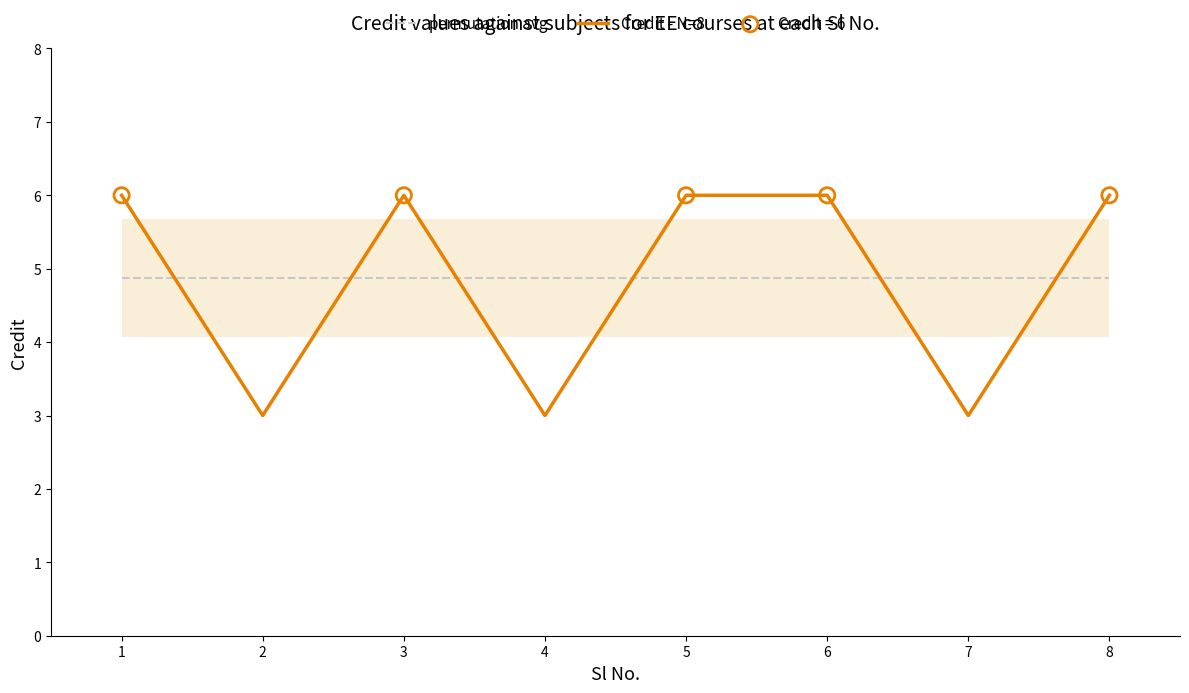

What are all the series names shown in the legend?

permutation avg, Credit - N=8